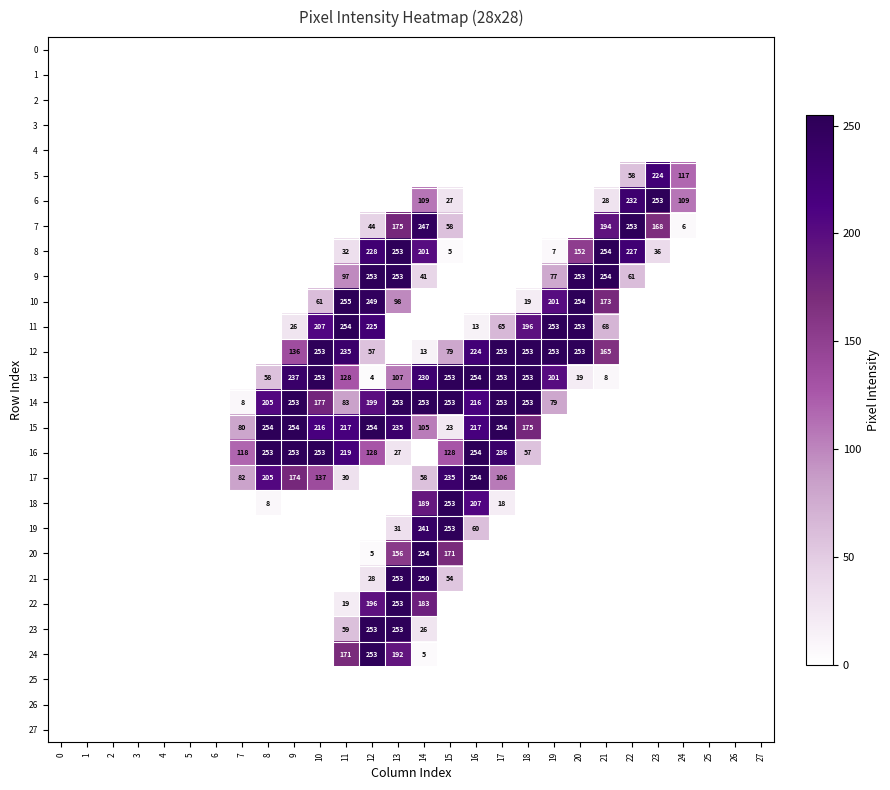

Is it true that 17 equals 30 at 11?

True